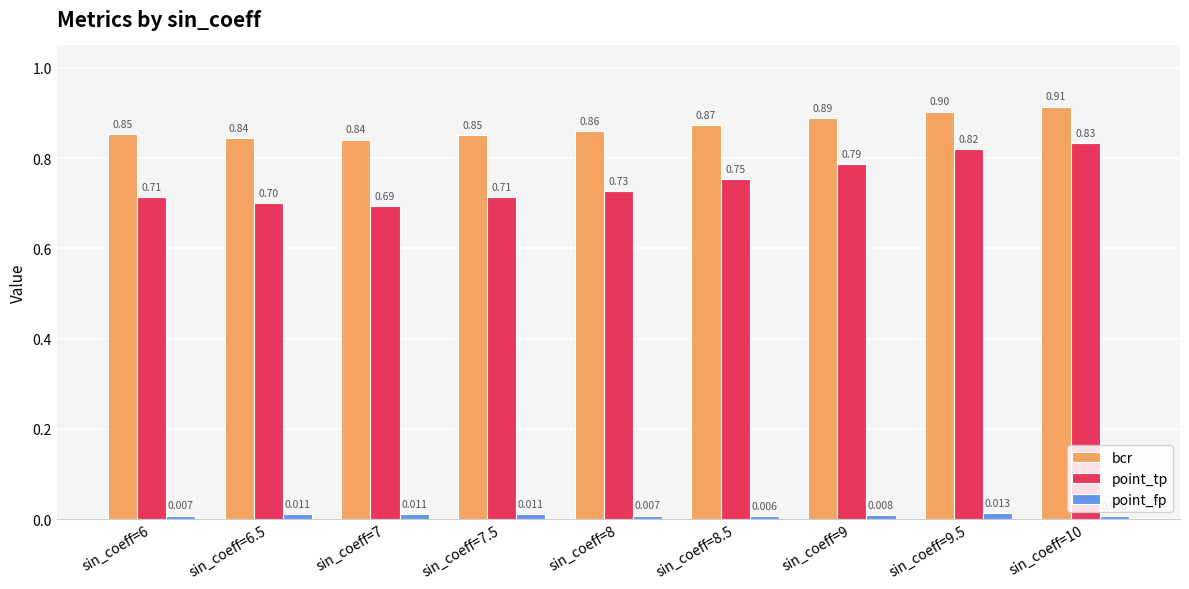

How many bars are there in each group?

3